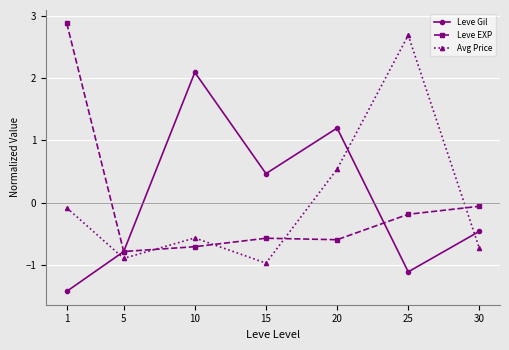

Which series changed the most between 10 and 15?

Leve Gil